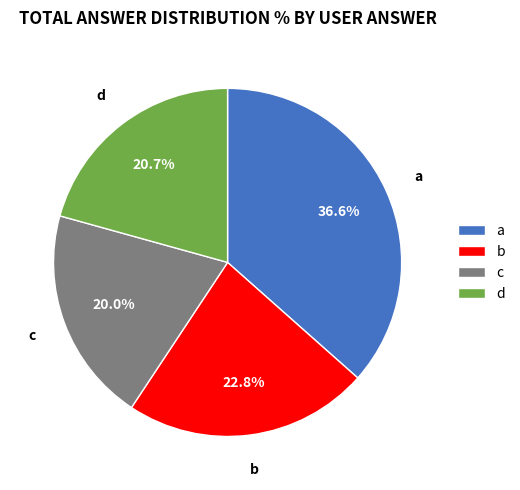

How many segments does this pie chart have?

4